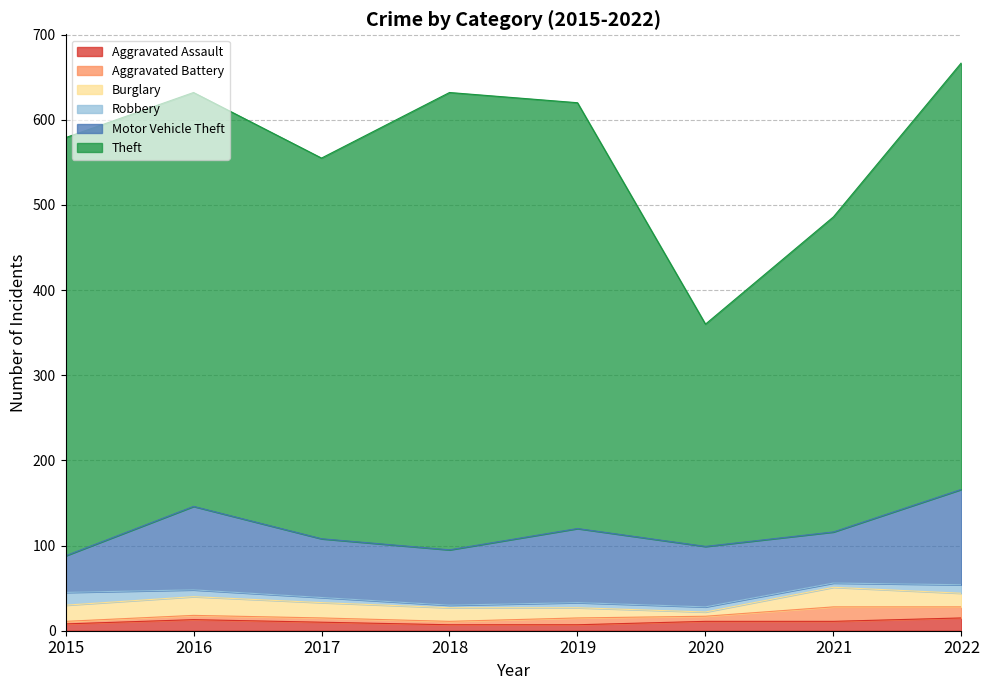

At which label does Theft first exceed 491?

2018